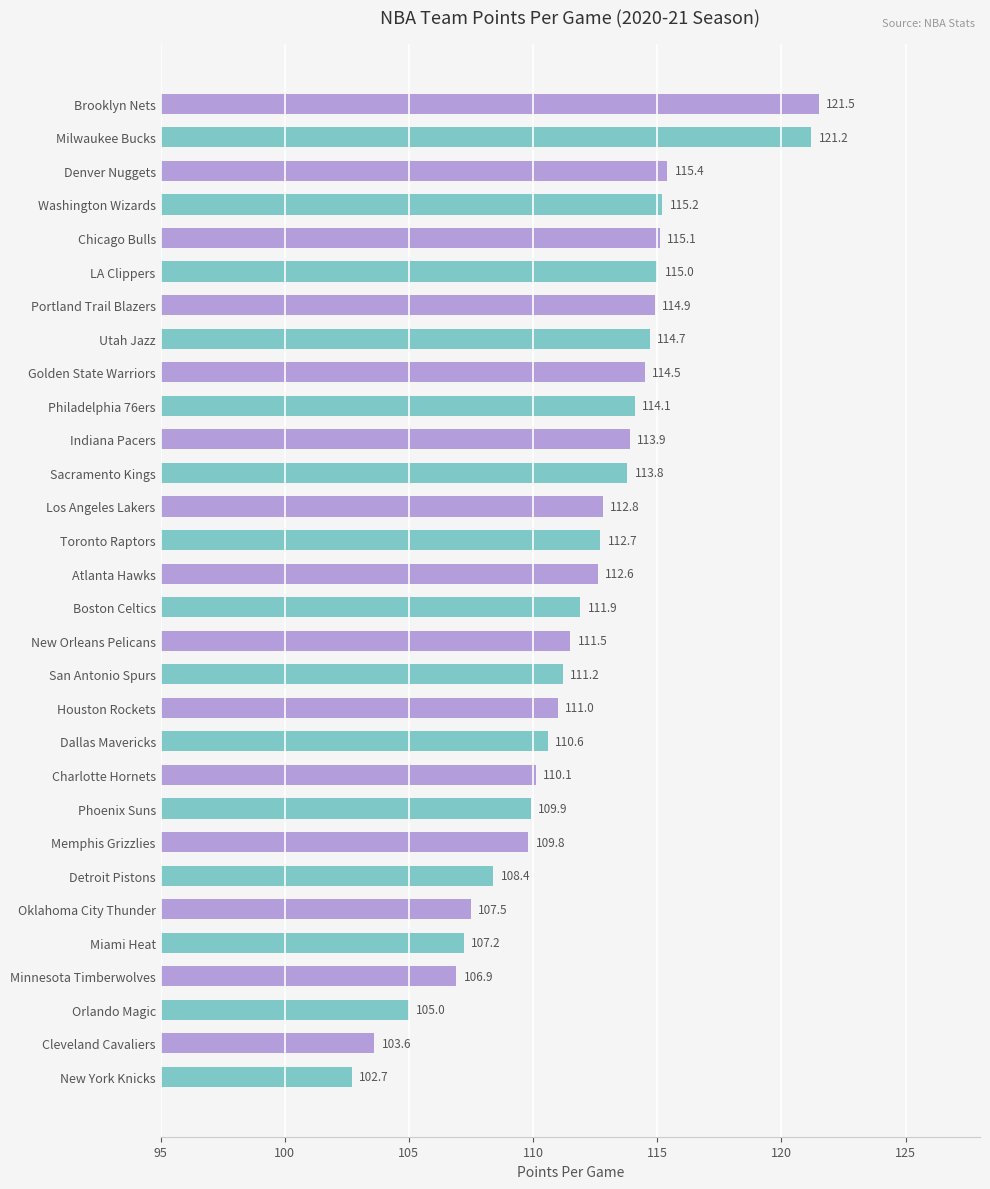

Reading bottom to top, extract all data points from this chart.

New York Knicks=102.7	Cleveland Cavaliers=103.6	Orlando Magic=105.0	Minnesota Timberwolves=106.9	Miami Heat=107.2	Oklahoma City Thunder=107.5	Detroit Pistons=108.4	Memphis Grizzlies=109.8	Phoenix Suns=109.9	Charlotte Hornets=110.1	Dallas Mavericks=110.6	Houston Rockets=111.0	San Antonio Spurs=111.2	New Orleans Pelicans=111.5	Boston Celtics=111.9	Atlanta Hawks=112.6	Toronto Raptors=112.7	Los Angeles Lakers=112.8	Sacramento Kings=113.8	Indiana Pacers=113.9	Philadelphia 76ers=114.1	Golden State Warriors=114.5	Utah Jazz=114.7	Portland Trail Blazers=114.9	LA Clippers=115.0	Chicago Bulls=115.1	Washington Wizards=115.2	Denver Nuggets=115.4	Milwaukee Bucks=121.2	Brooklyn Nets=121.5